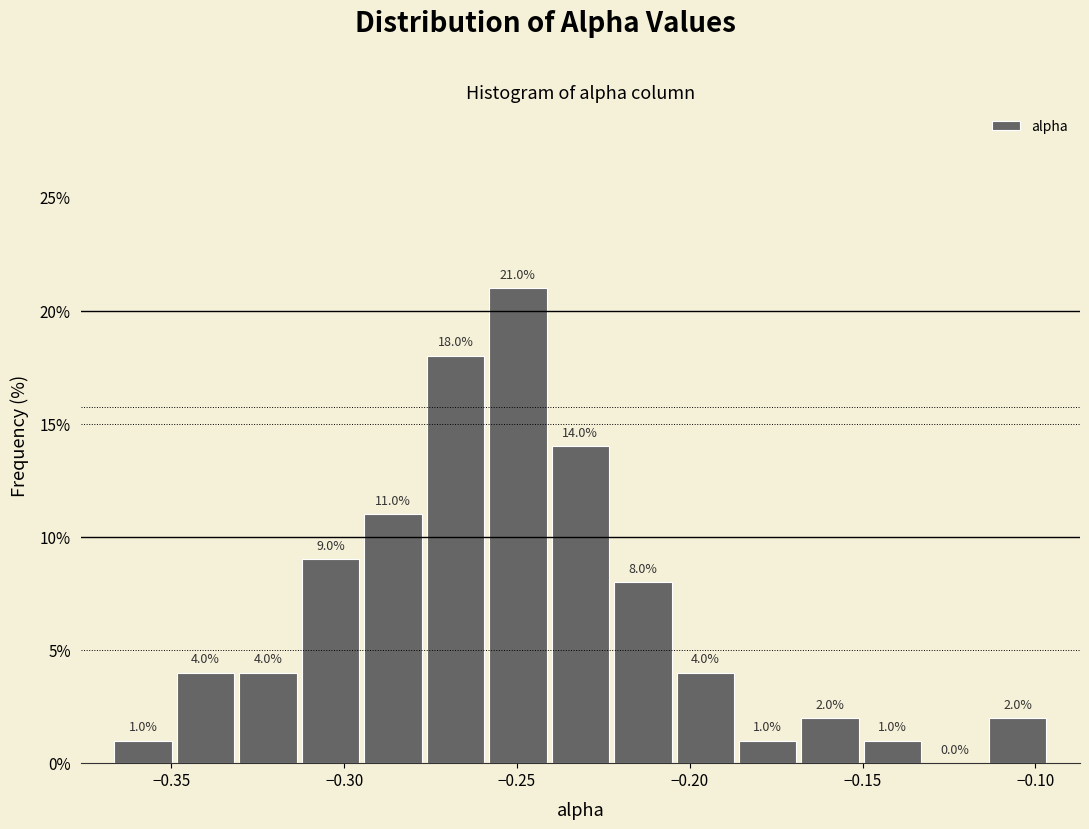

Read against the x-axis, roughly where is the centre of the tallest bar?

-0.250